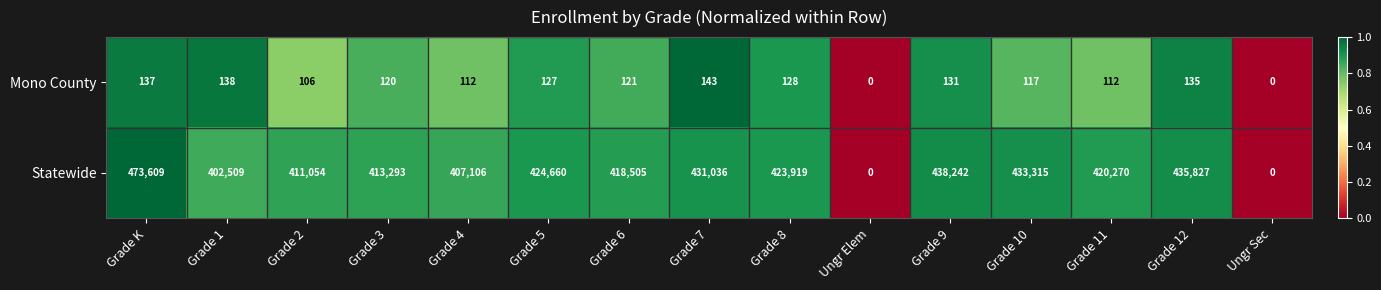

The Mono County series shows 121 at Grade 6. True or false?

True